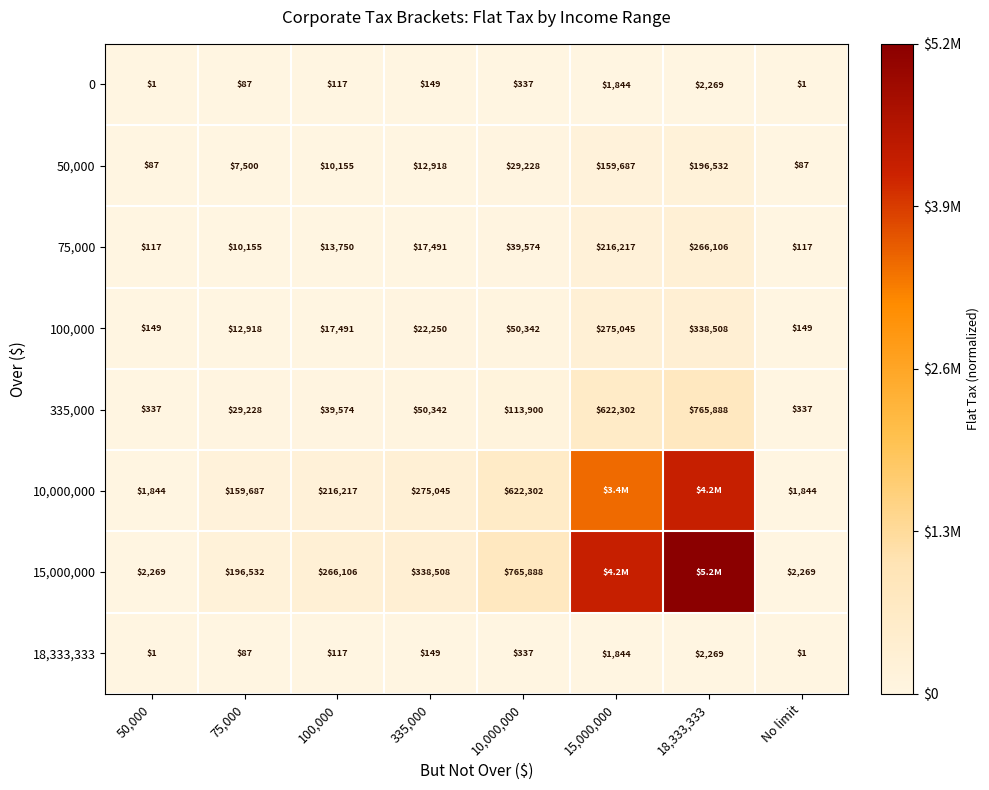

What is the spread (max minus min) of values at 100,000?

265989.0